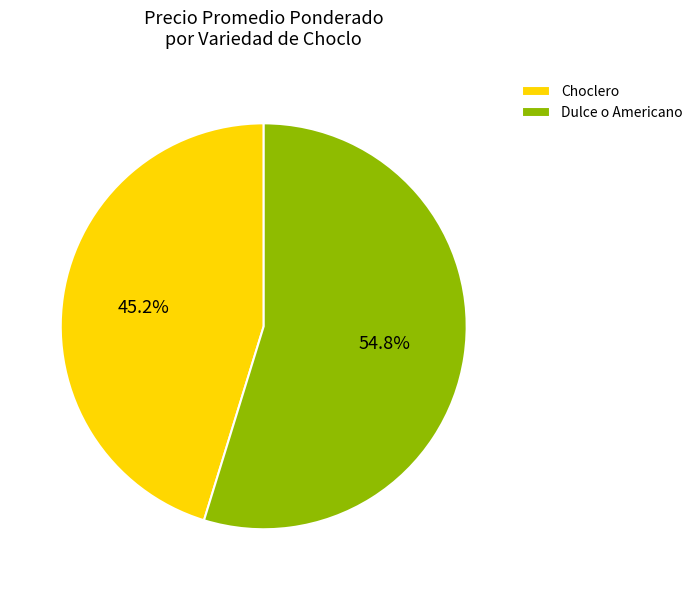

What percentage is NOT represented by Choclero?

54.8%